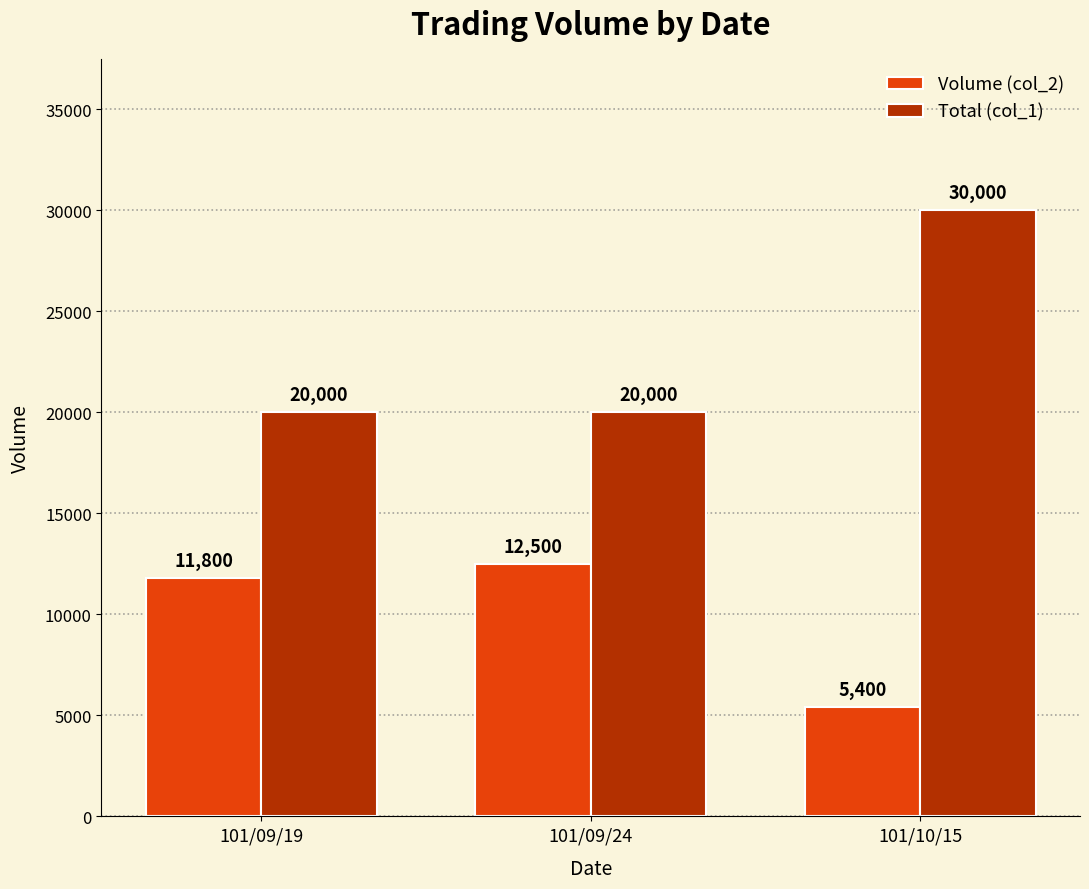

Is it true that Total (col_1) equals 20000 at 101/09/19?

True